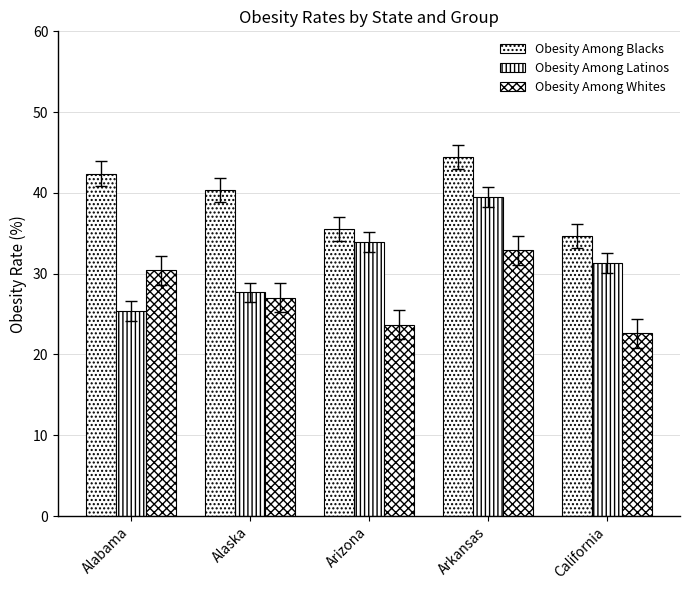

Which series has the widest spread of values?

Obesity Among Latinos